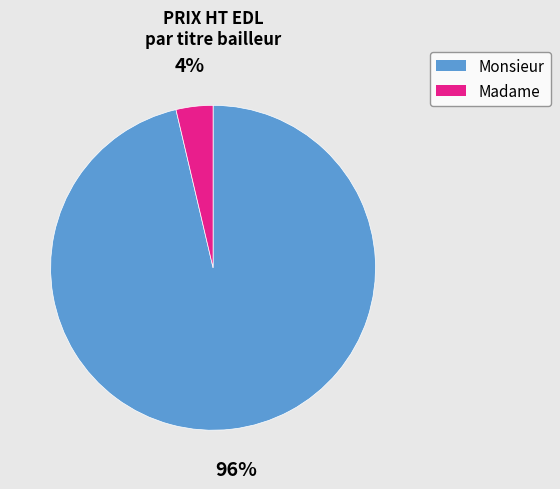

How many segments does this pie chart have?

2